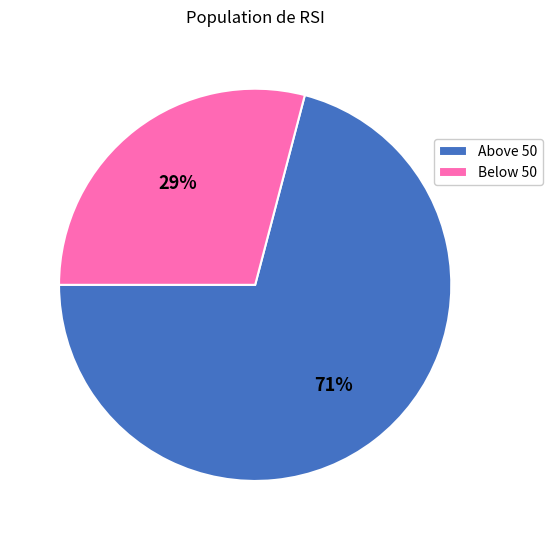

The Below 50 slice represents 29% of the pie. True or false?

True